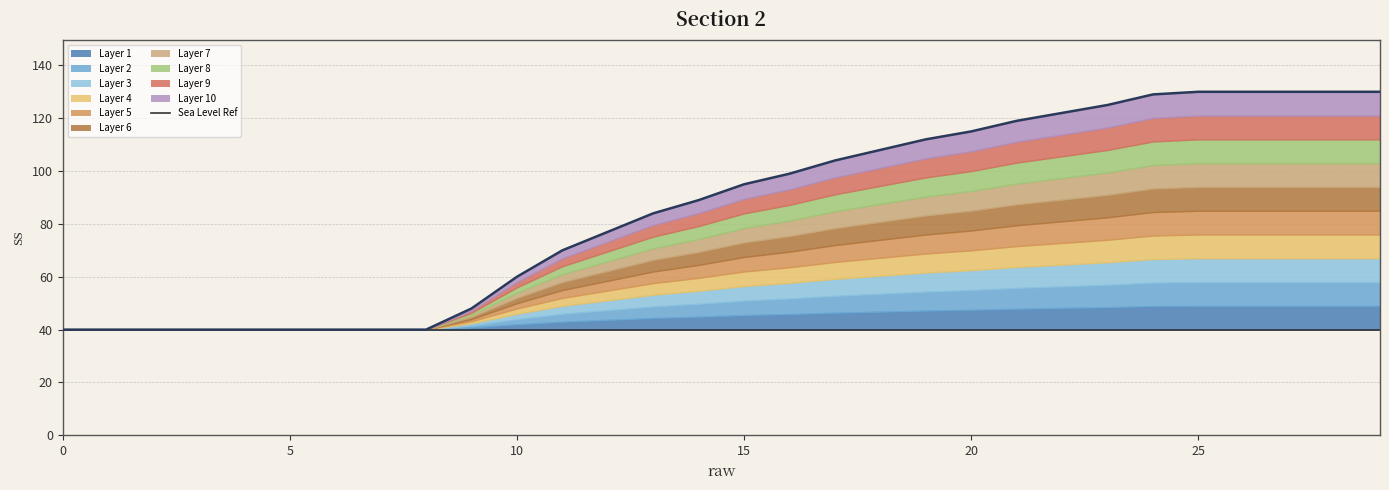

What is the change in value from 19 to 26?

+18